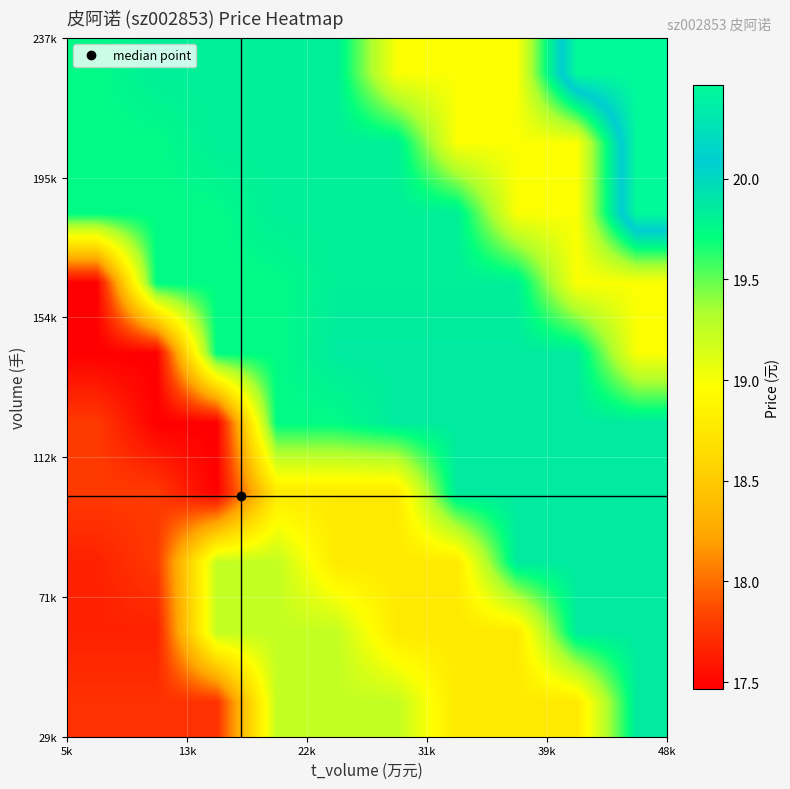

Count the number of data series in this chart.

10